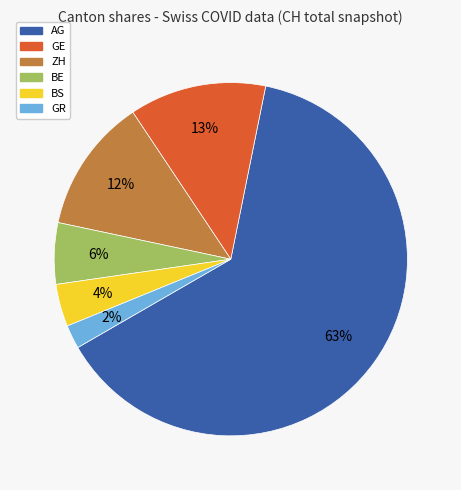

Count the number of slices in the pie.

6